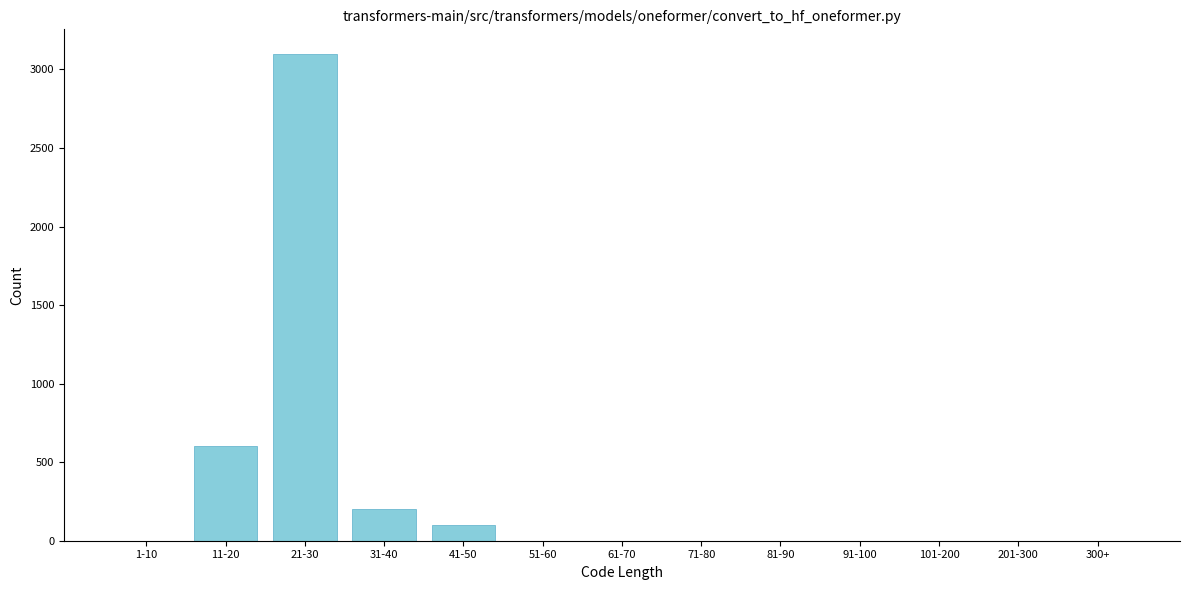

Reading right to left, transcribe all the data shown in this chart.

300+=0	201-300=0	101-200=0	91-100=0	81-90=0	71-80=0	61-70=0	51-60=0	41-50=100	31-40=200	21-30=3100	11-20=600	1-10=0